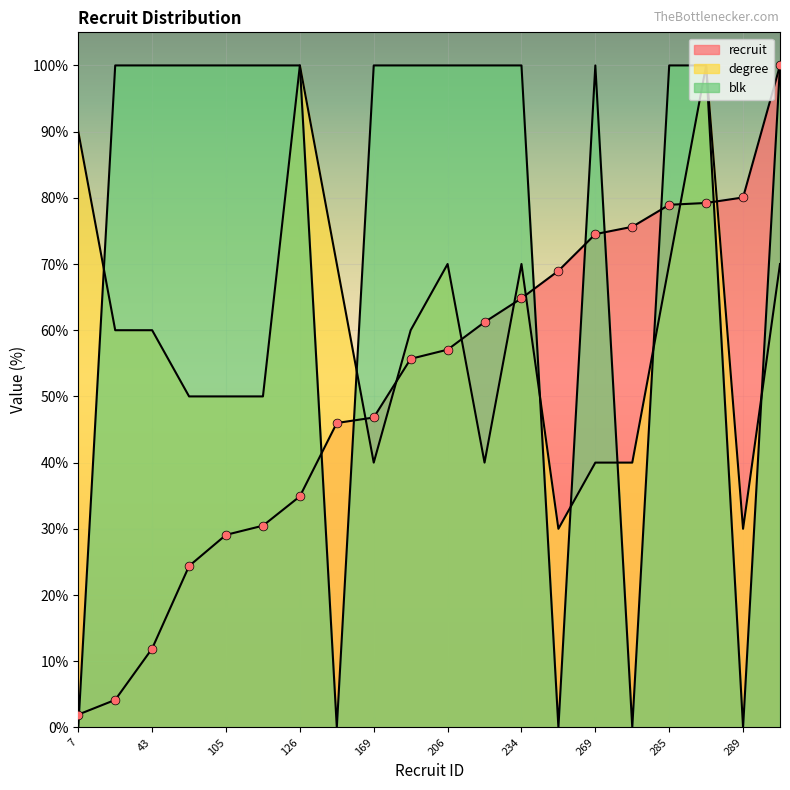

At how many categories does at least one series exceed 8?

20